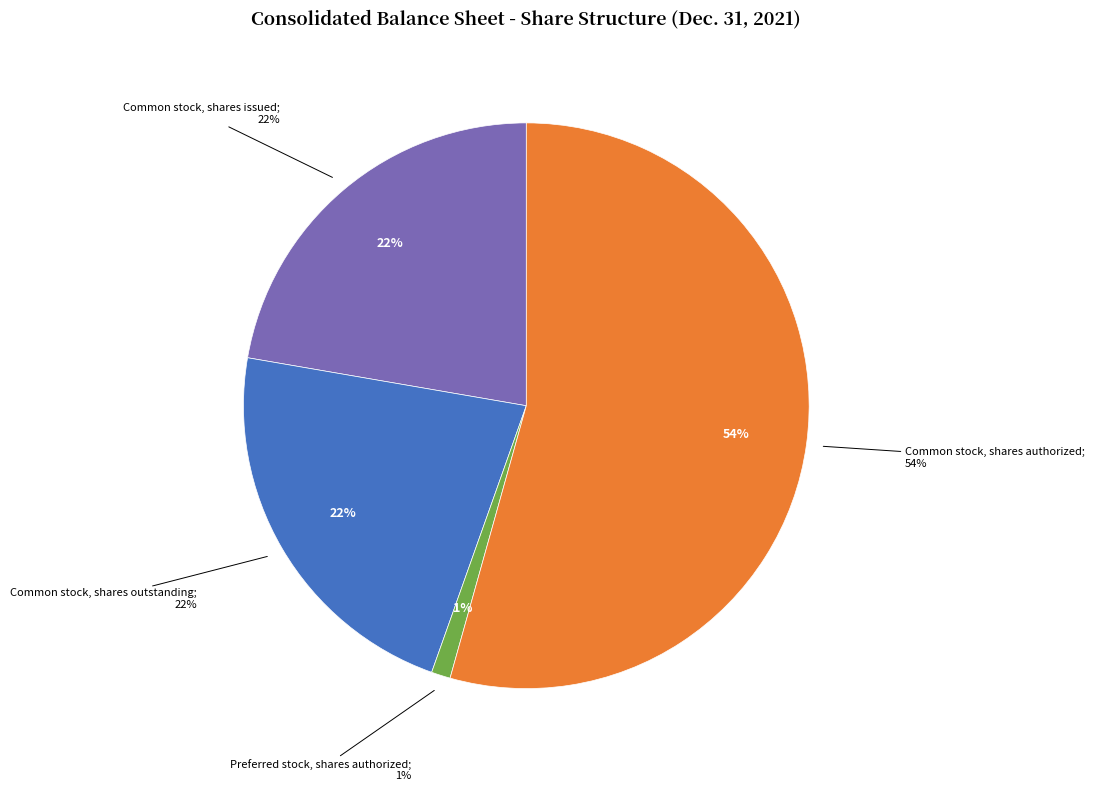

What is the ratio of the value at Common stock, shares issued to the value at Common stock, shares authorized?

0.4